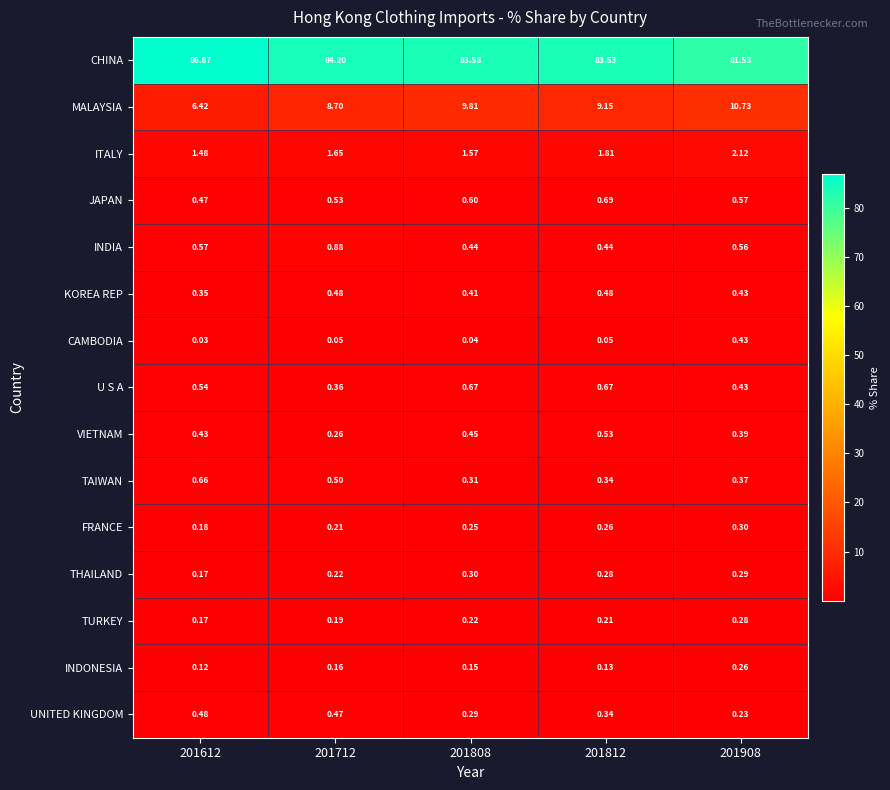

Between 201712 and 201808, which series saw the biggest shift?

MALAYSIA